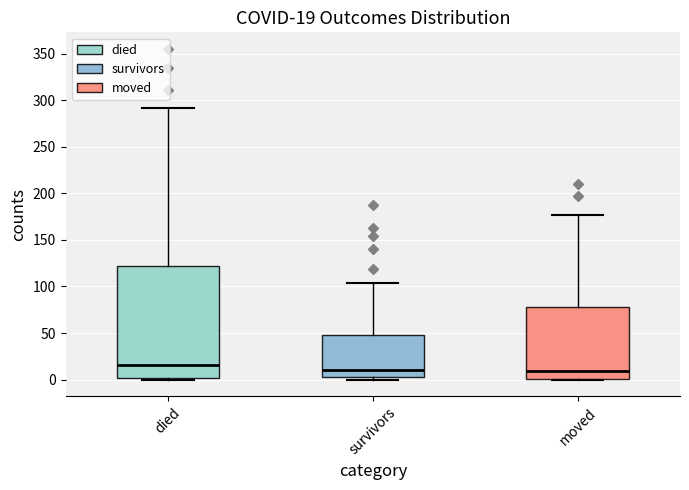

Which box is the tallest, from its lower edge to its upper edge?

died